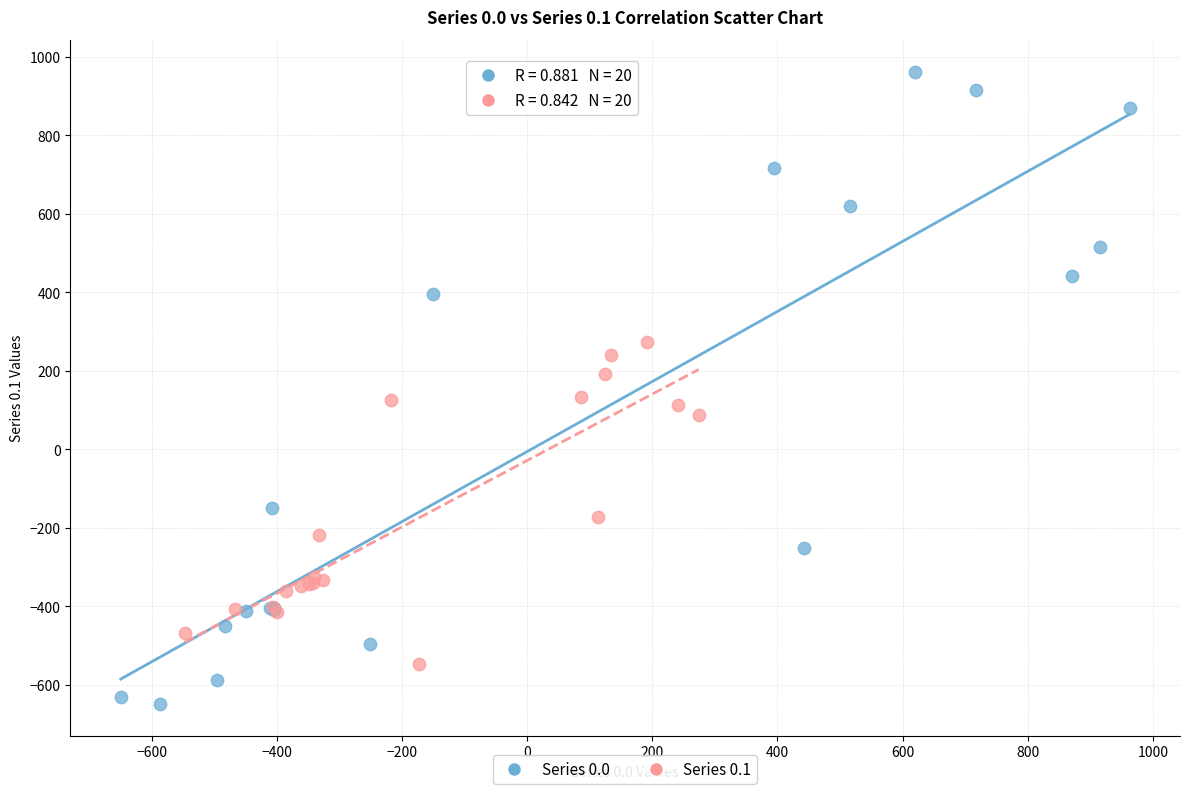

Which series has the widest spread of Y values?

Series 0.0